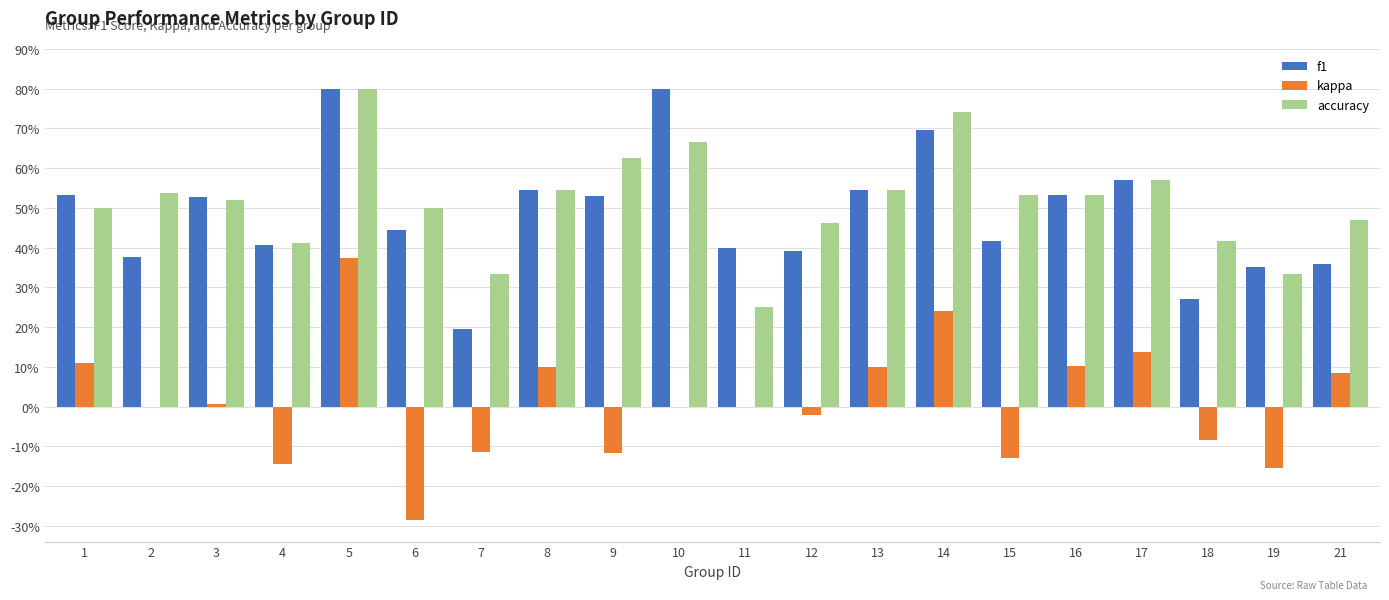

What is the difference between the maximum and minimum values in the kappa series?

0.7